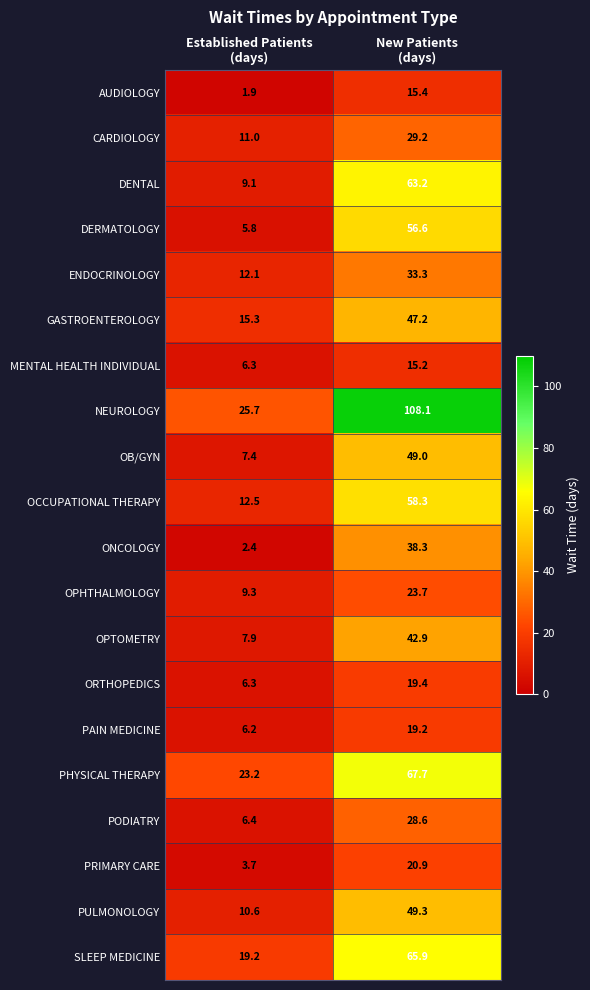

What is the minimum value for GASTROENTEROLOGY?

15.3